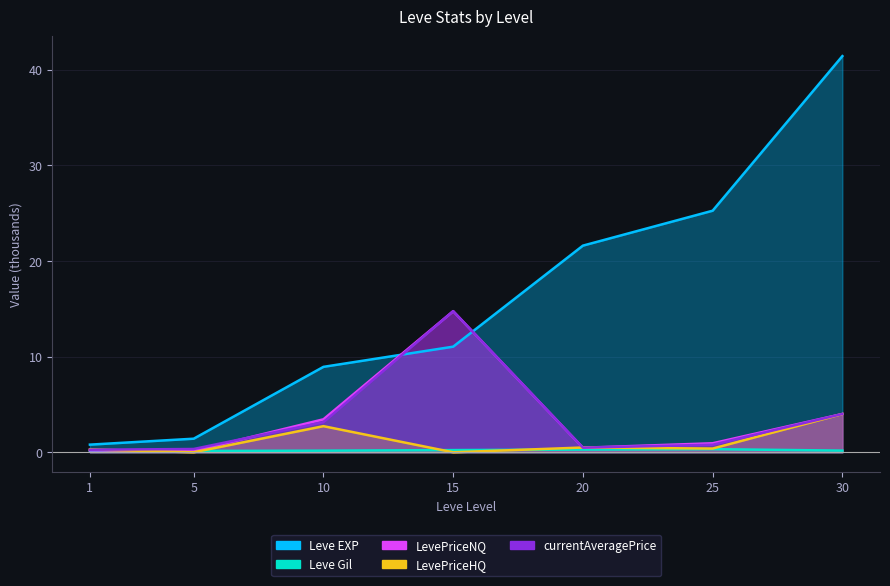

What is the approximate value of Leve EXP at 5?

1.4